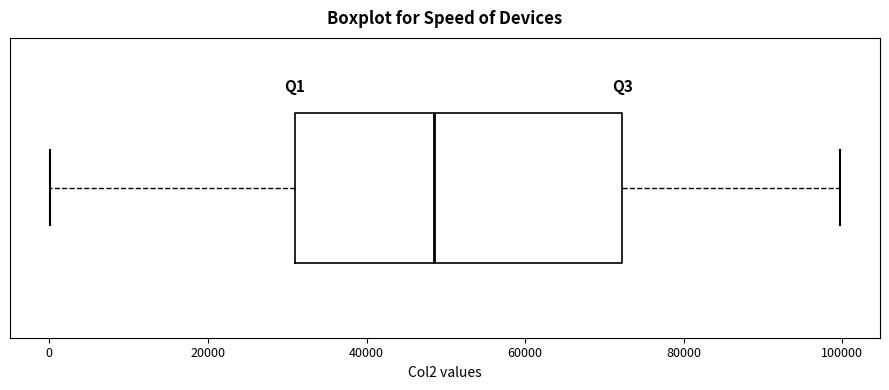

Transcribe this box plot: give where the median line is, the range the box spans, and where the two whiskers end, as read against the x-axis. The values are not printed on the chart, so give them approximately, as read against the axis.

median 48000, box 30000 to 72000, whiskers 0 to 100000